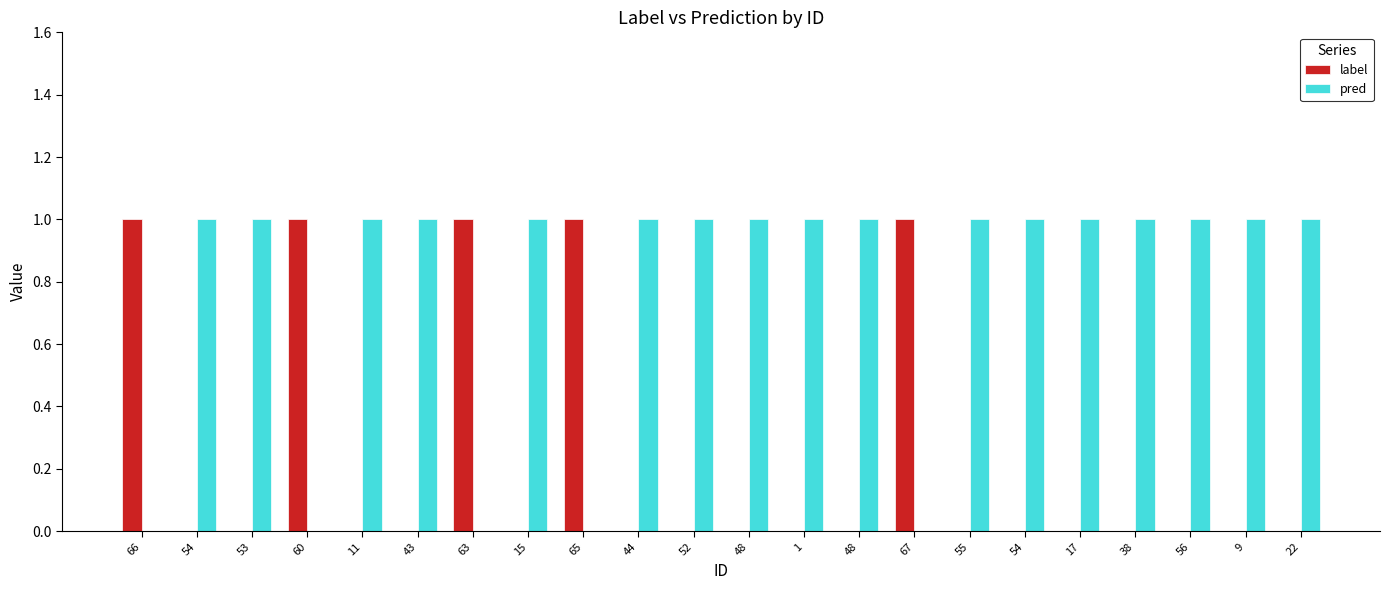

Which category has the lowest value in the label series?

54